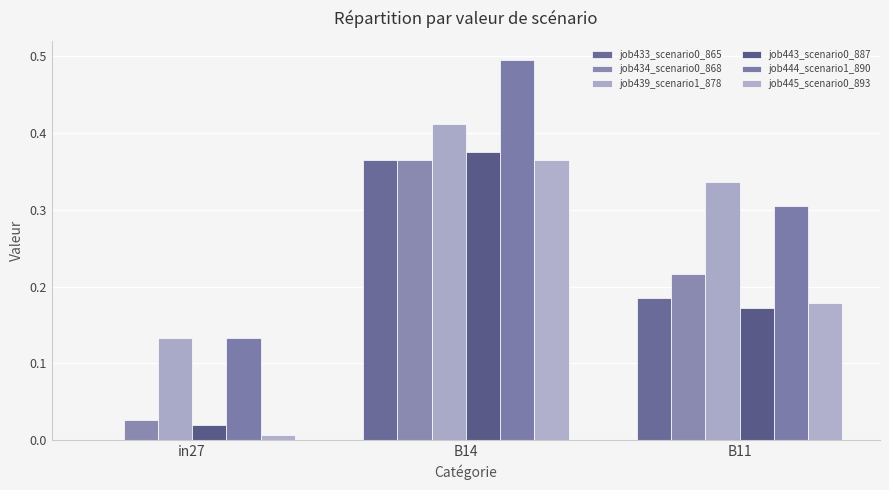

Which series has the largest total across all categories?

job444_scenario1_890